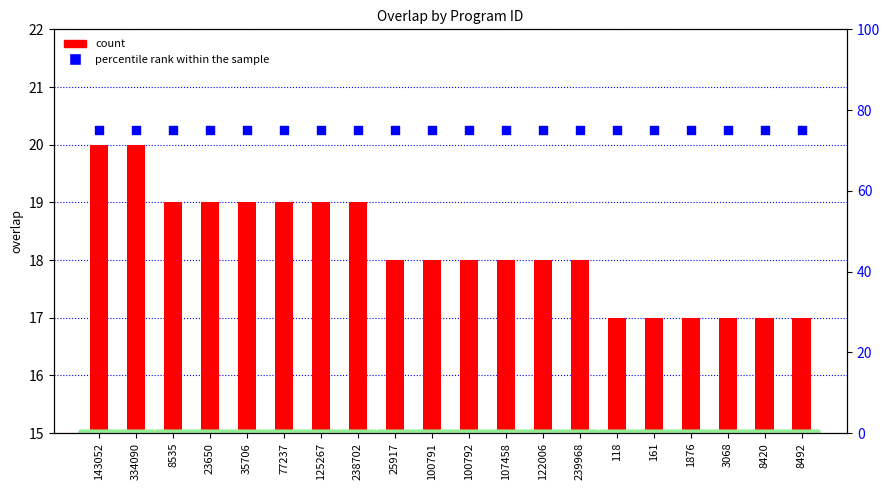

Is the value of percentile rank within the sample at 143052 greater than the value of count at 161?

Yes